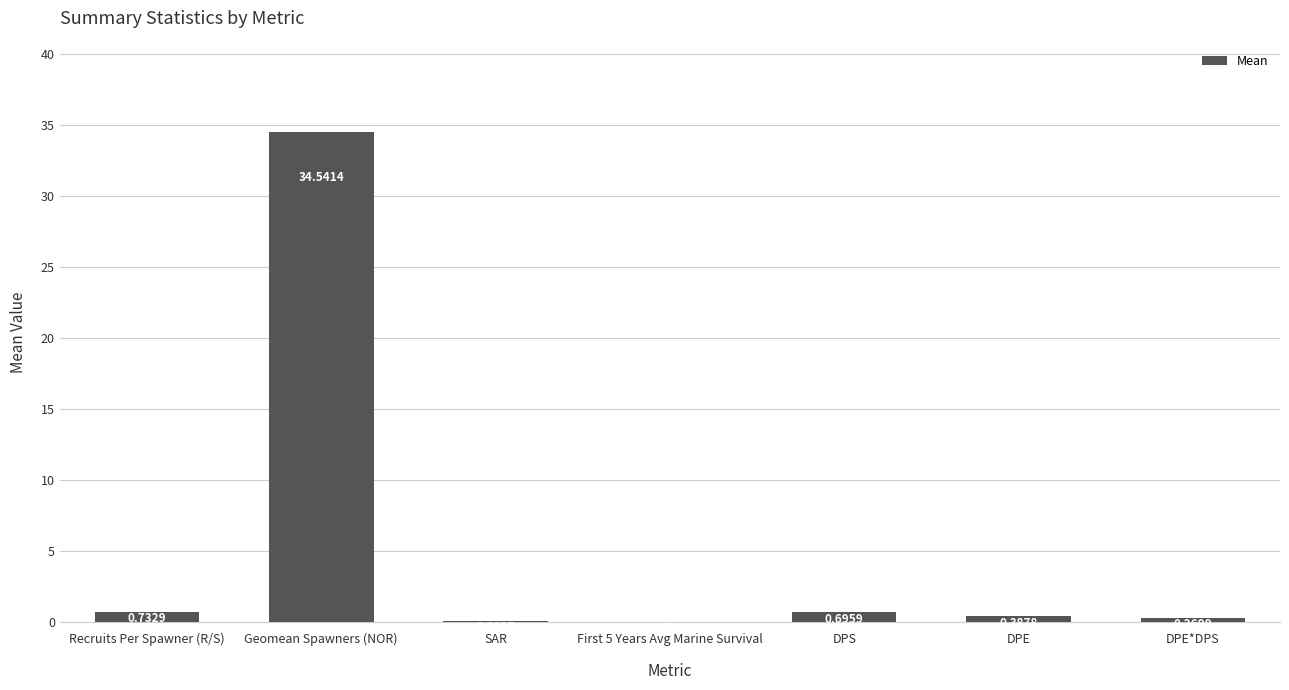

Between Recruits Per Spawner (R/S) and DPE*DPS, which is larger?

Recruits Per Spawner (R/S)